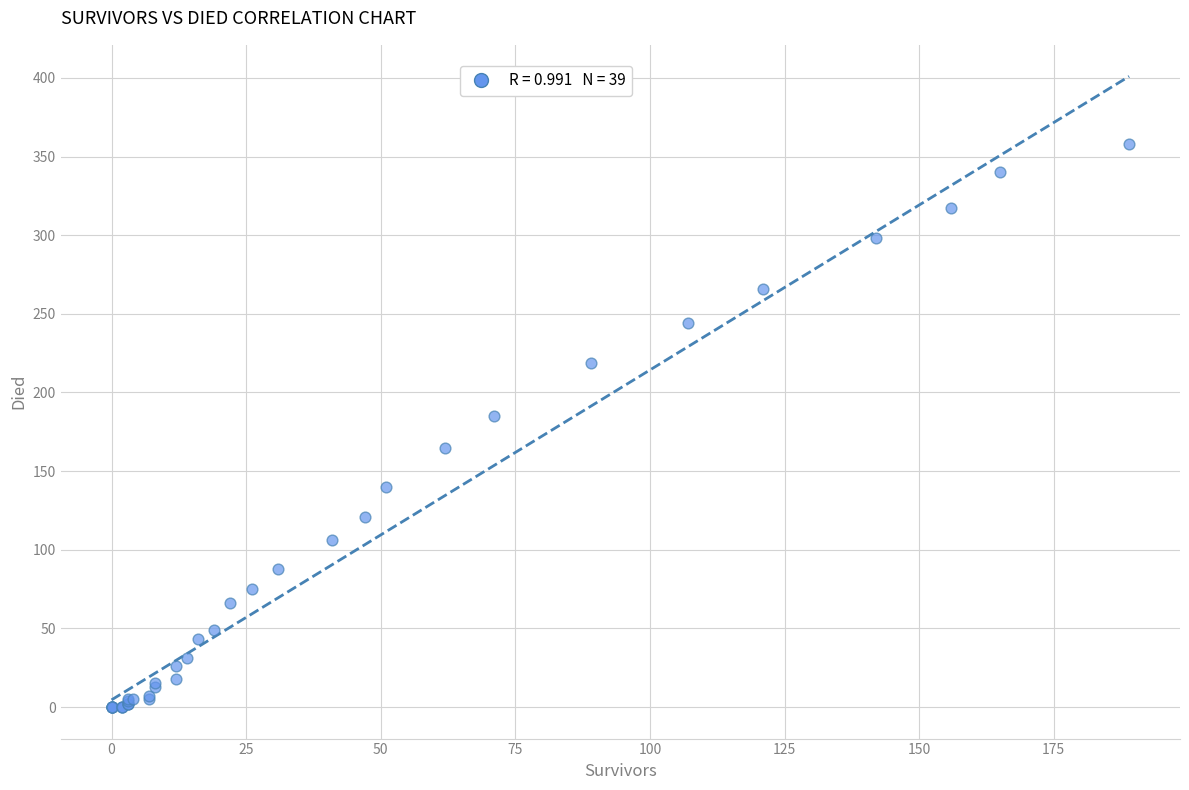

What Y value in the scatter plot is closest to 179?

185